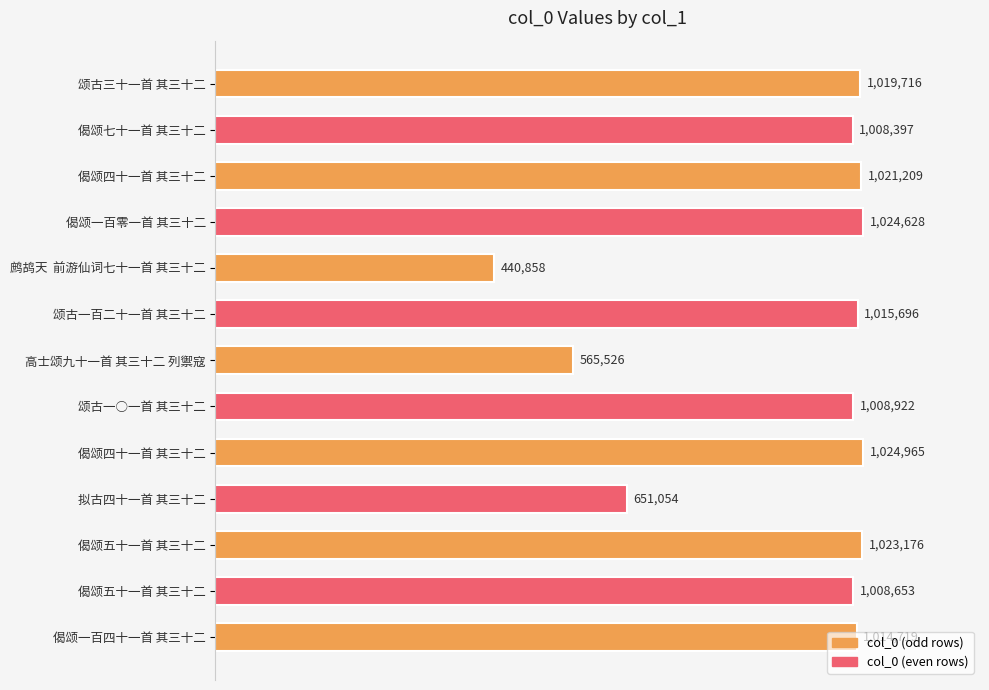

Where is the data nearest to the value 732911?

拟古四十一首 其三十二